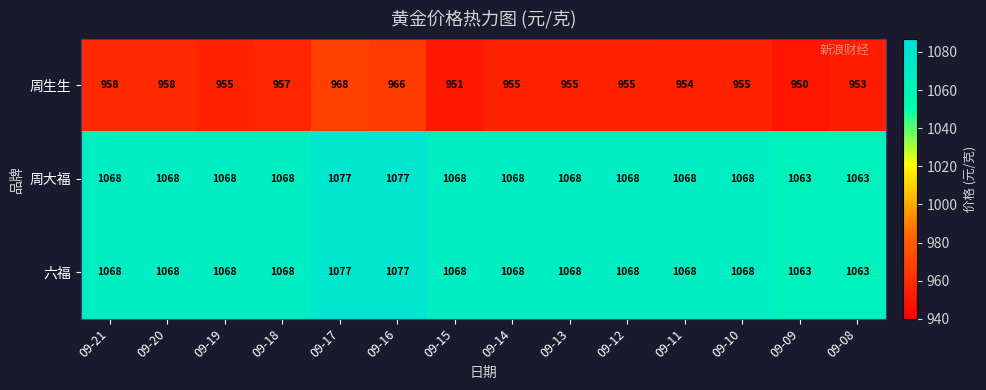

The 周生生 series shows 1383 at 09-20. True or false?

False